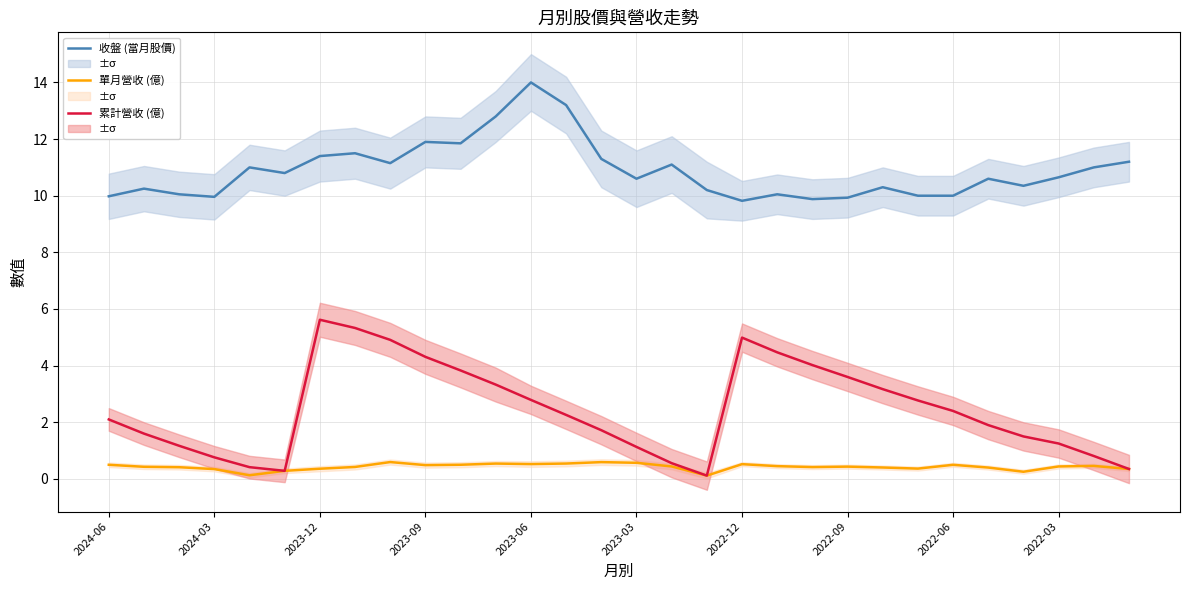

True or false: 收盤 (當月股價) has a value of 6.9 at 2023-12.

False